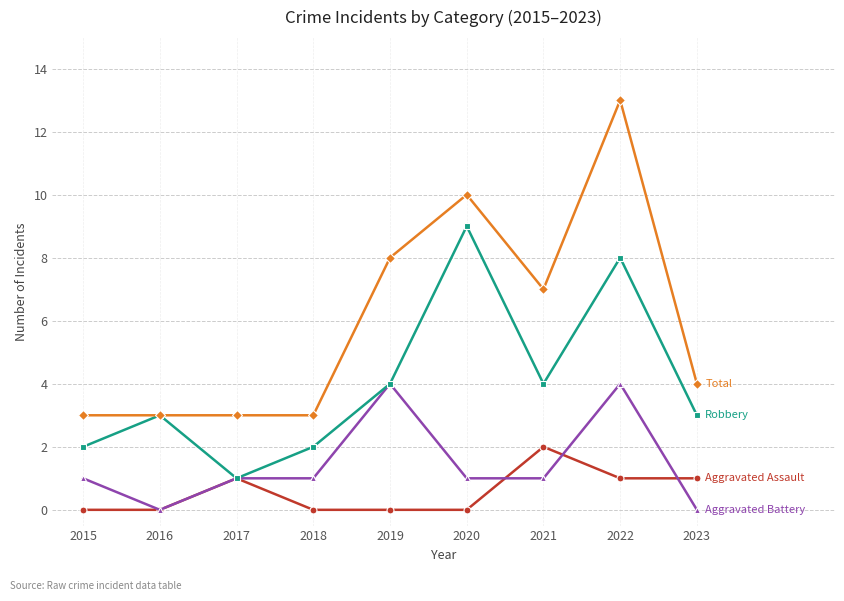

What is the total value across all series at 2021?

14